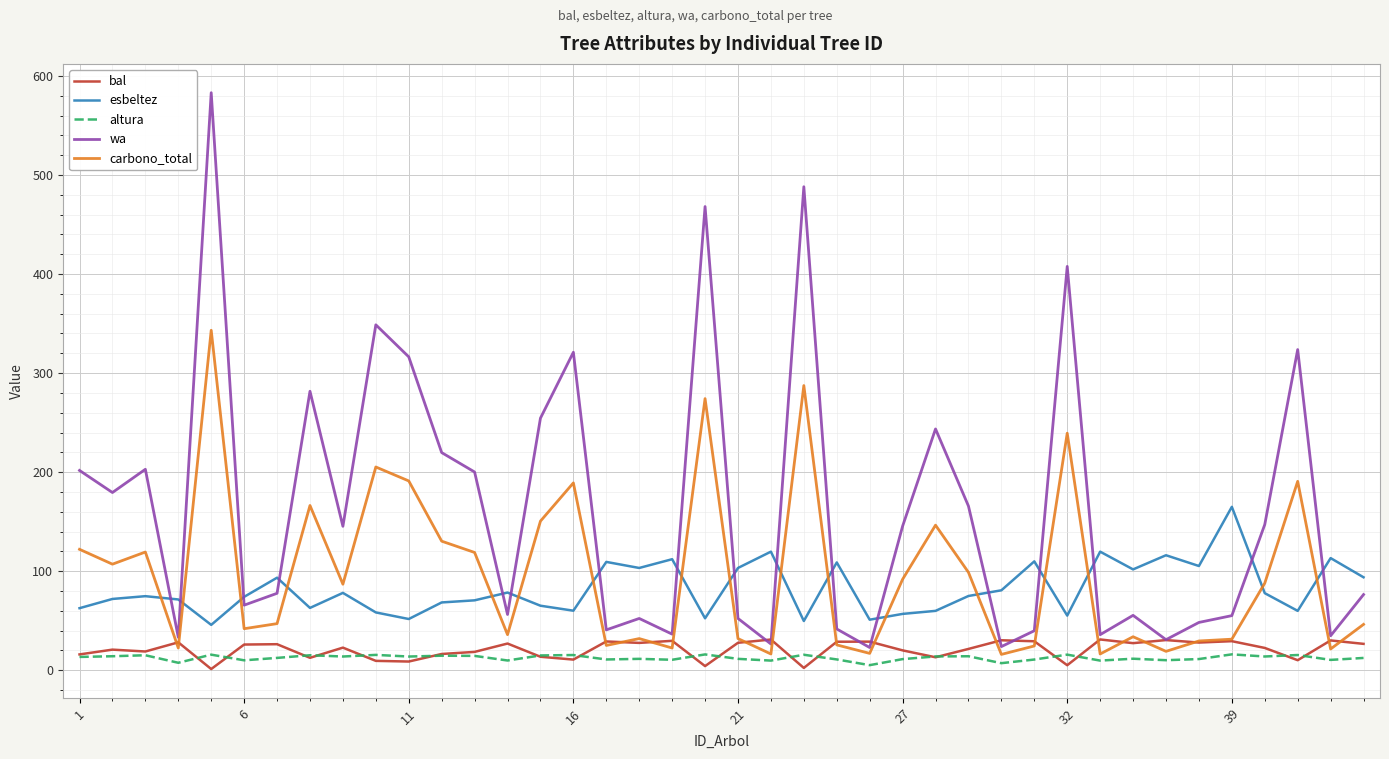

True or false: altura and esbeltez cross at least once.

False